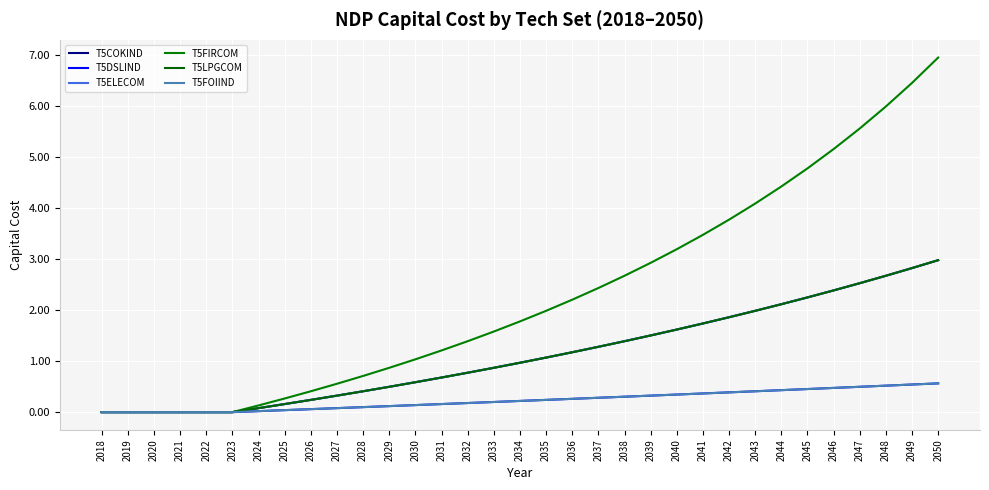

Does the chart have visible grid lines?

Yes